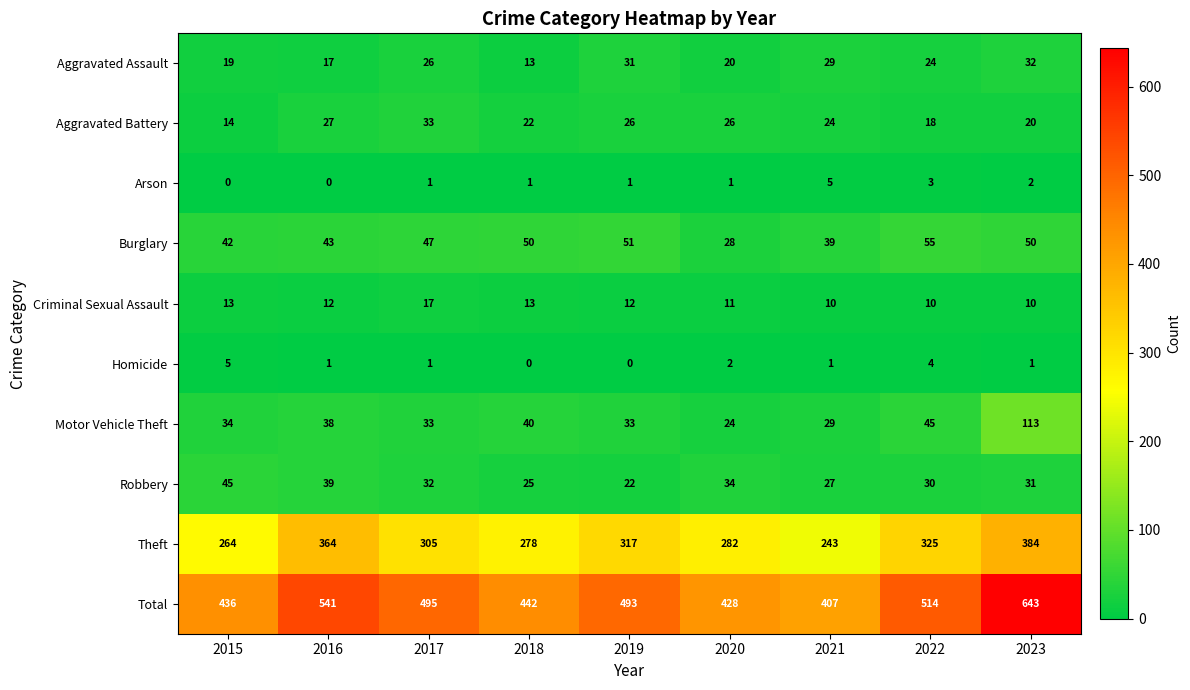

Rank the series at 2016 from highest to lowest value.

Total, Theft, Burglary, Robbery, Motor Vehicle Theft, Aggravated Battery, Aggravated Assault, Criminal Sexual Assault, Homicide, Arson